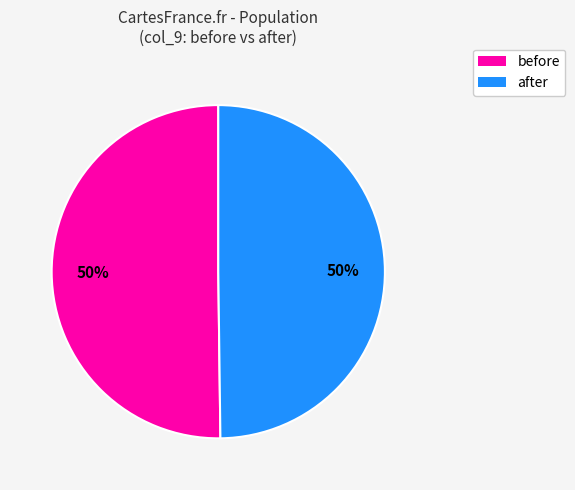

What percentage is the after slice, to the nearest percent?

50%